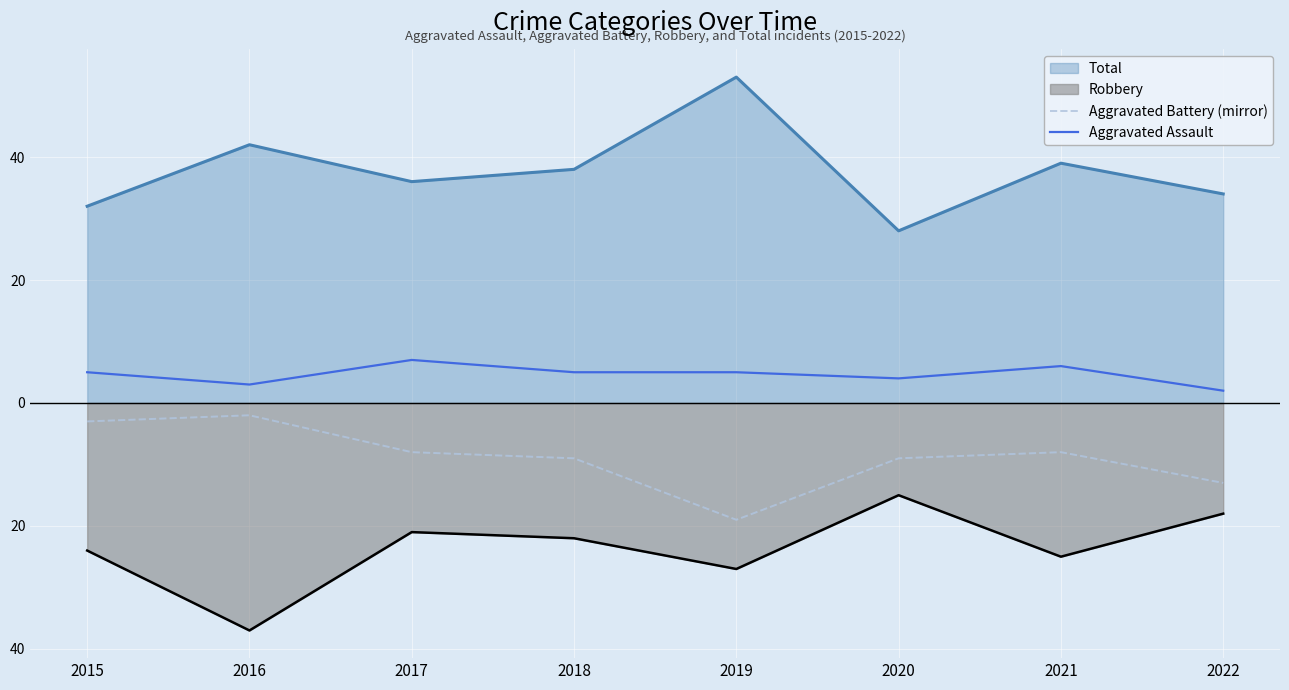

The value of Aggravated Battery (mirror) at 2017 is -8. True or false?

True